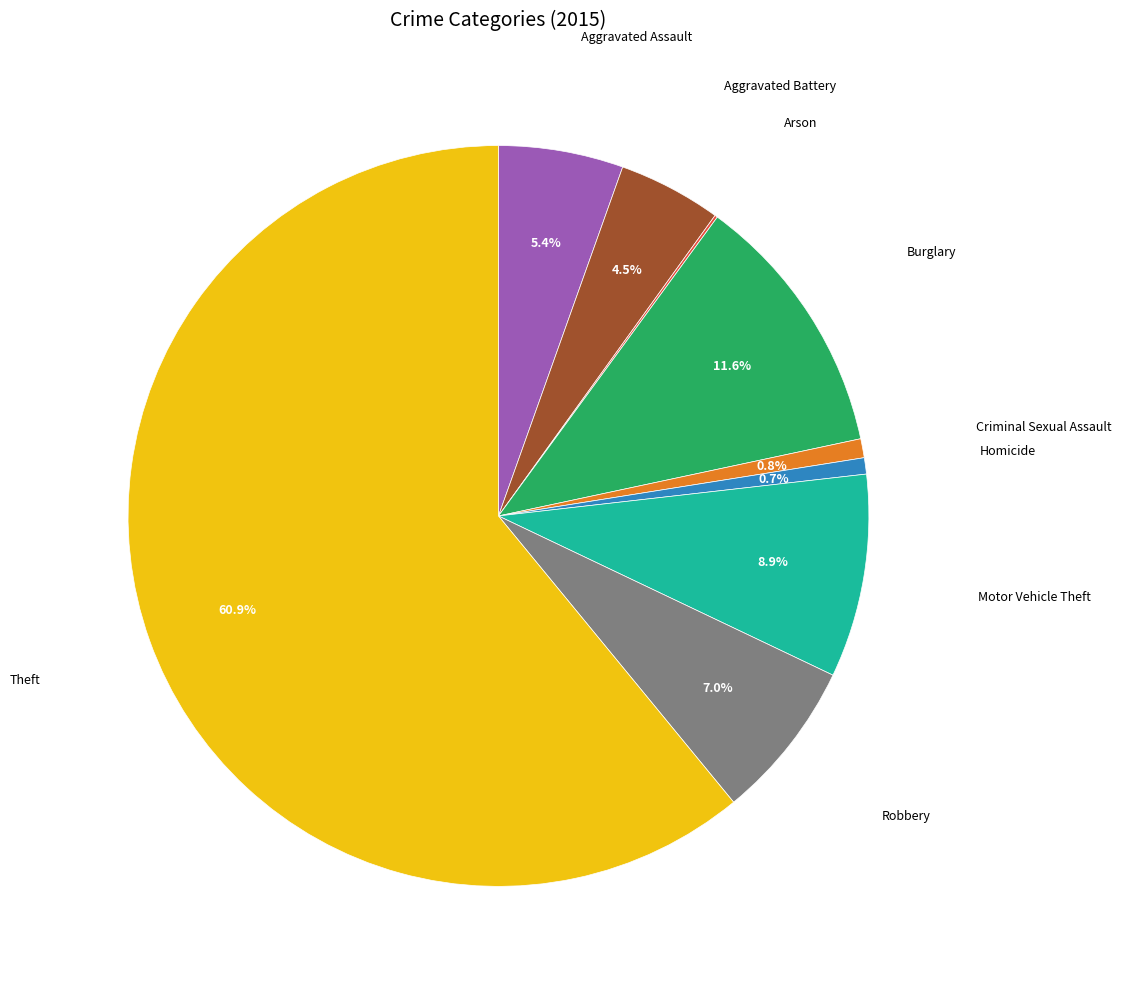

Does any single category account for the majority?

Yes